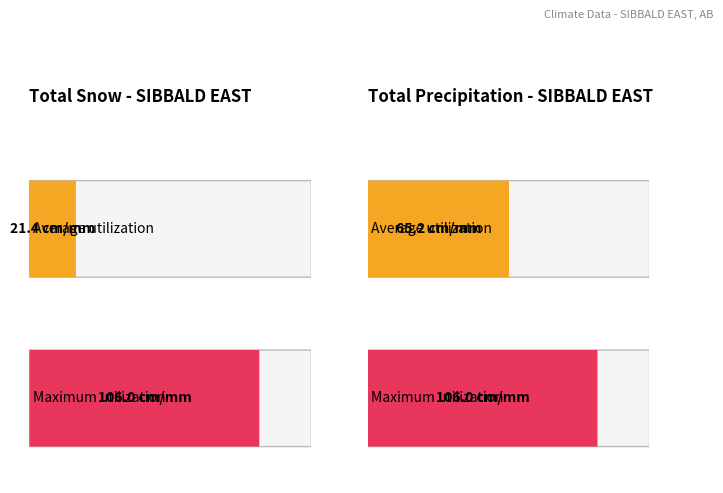

Rank the series by their average value, from lowest to highest.

Total Snow (cm), Total Precip (mm)